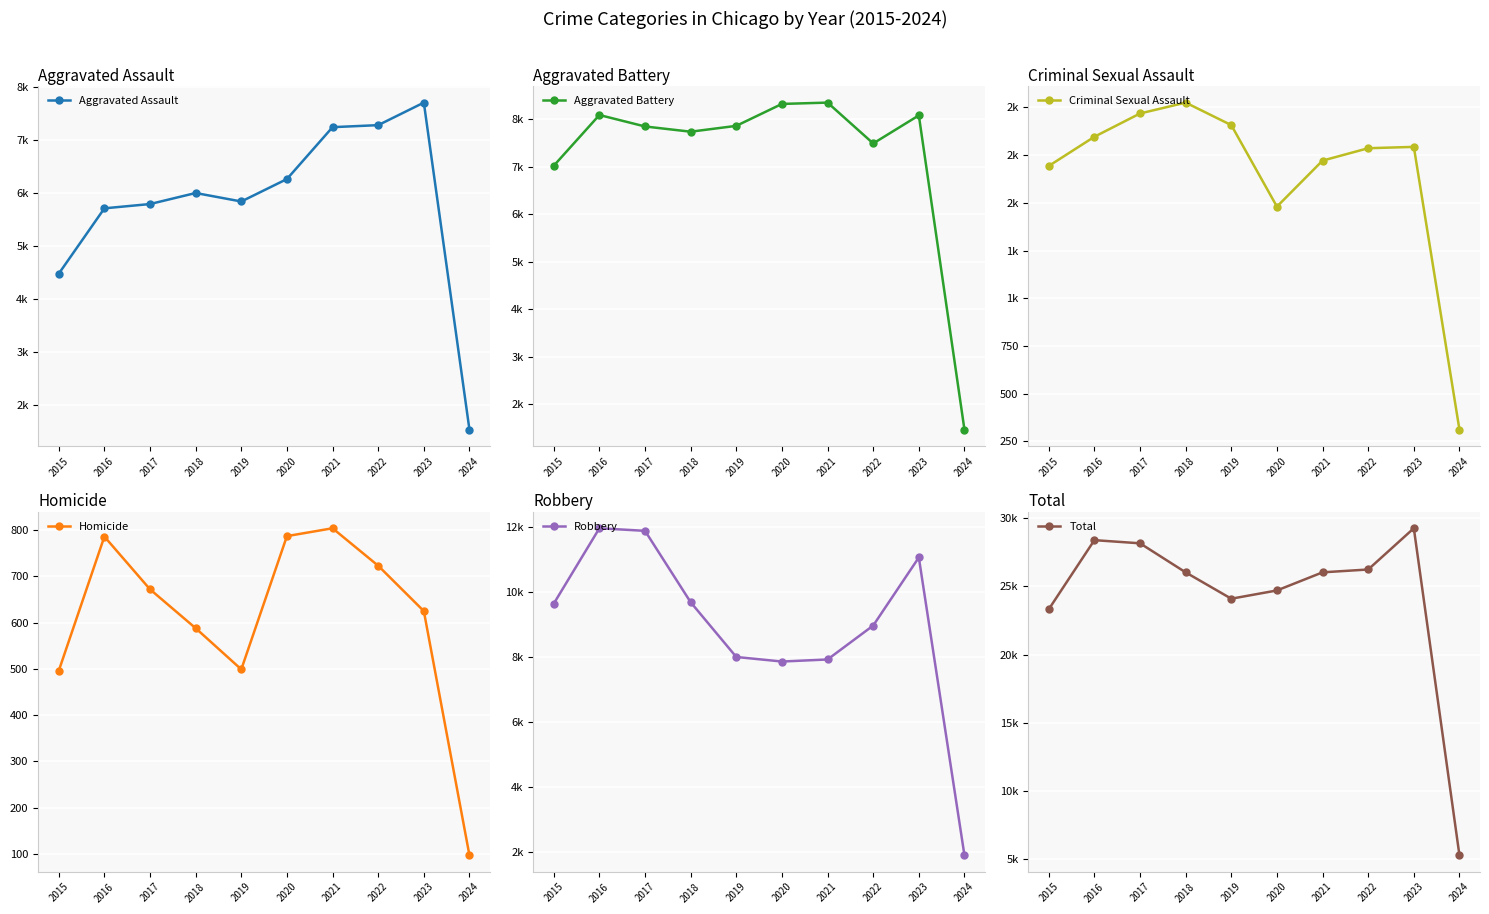

The value of Robbery at 2015 is 9638. True or false?

True